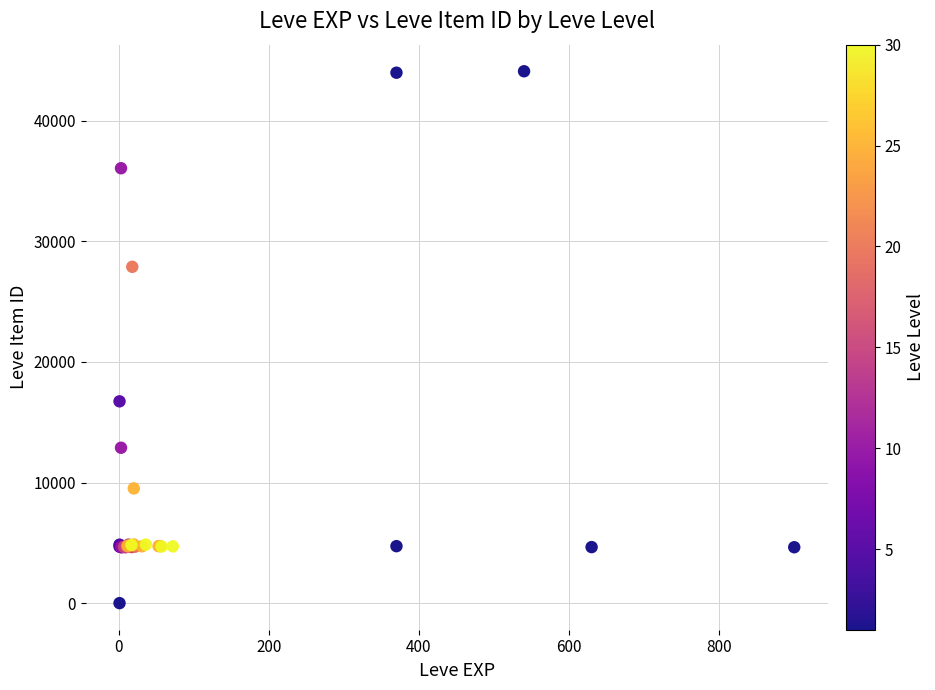

What Y value in the scatter plot is closest to 22050?

16734